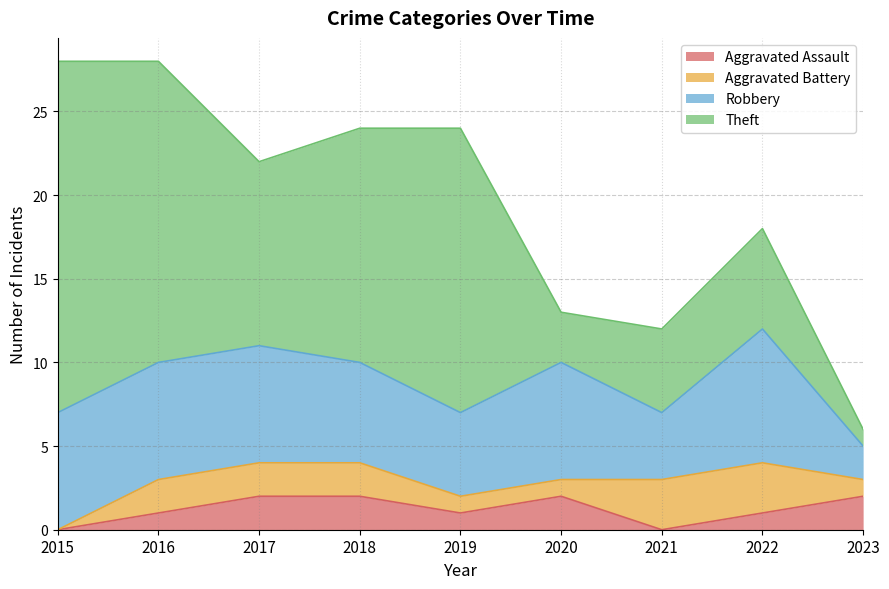

What is the spread (max minus min) of values at 2018?

12